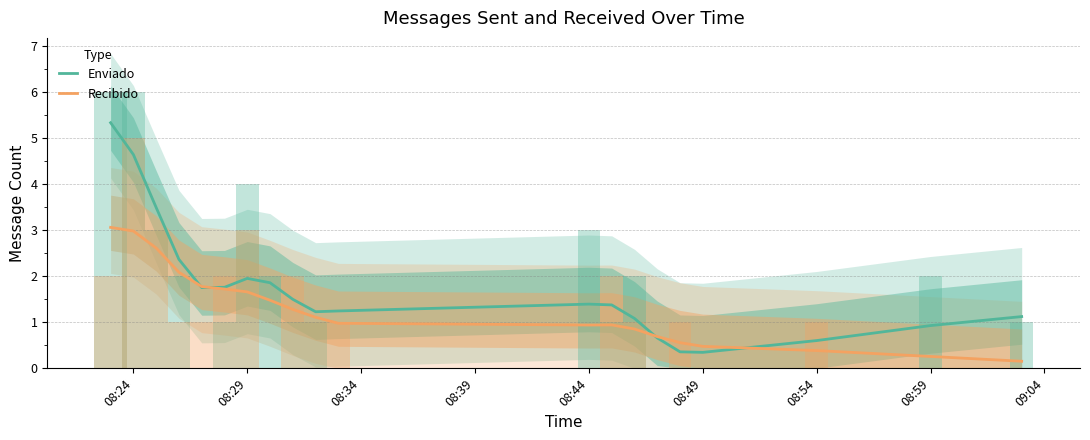

Which series has the widest spread of values?

Enviado